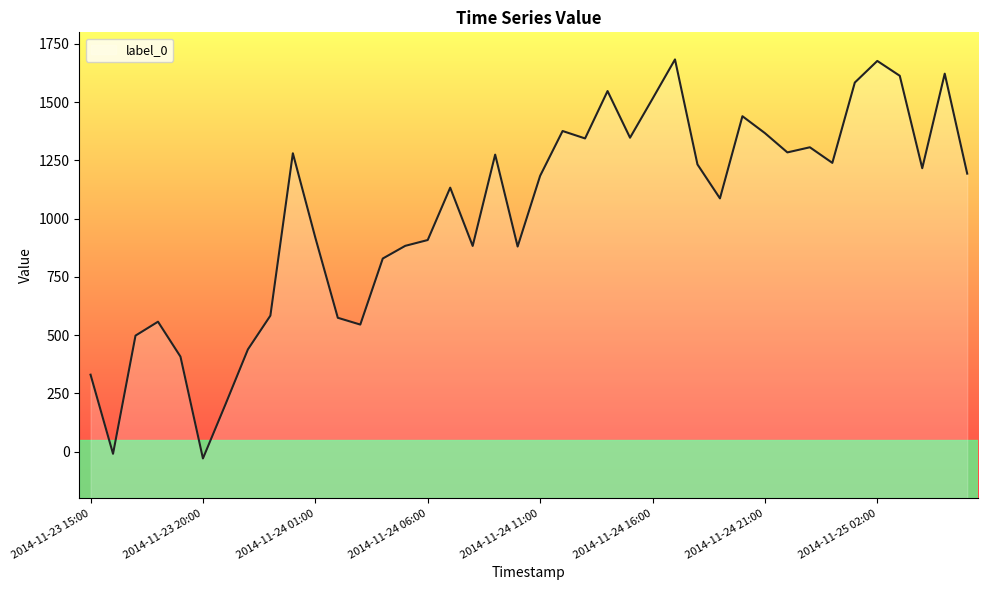

How many points are higher than both their immediate neighbors (excluding endpoints)?

11